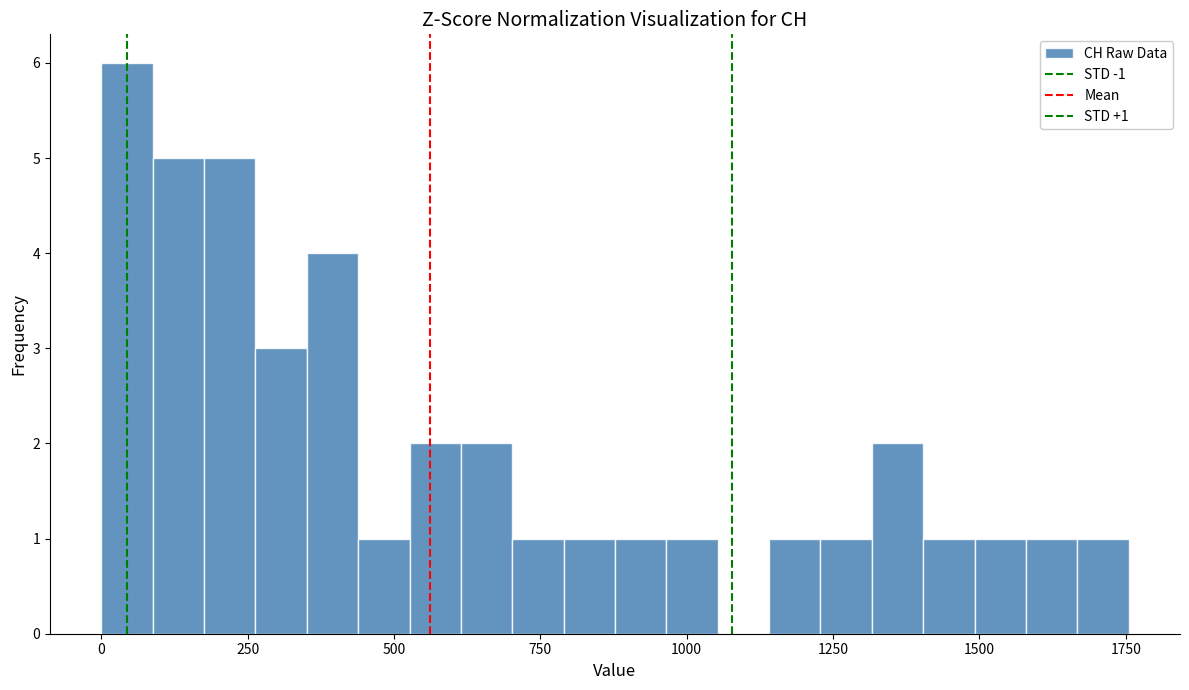

Around what value on the x-axis is the tallest bar? Give the approximate position of its centre, as read against the axis.

50